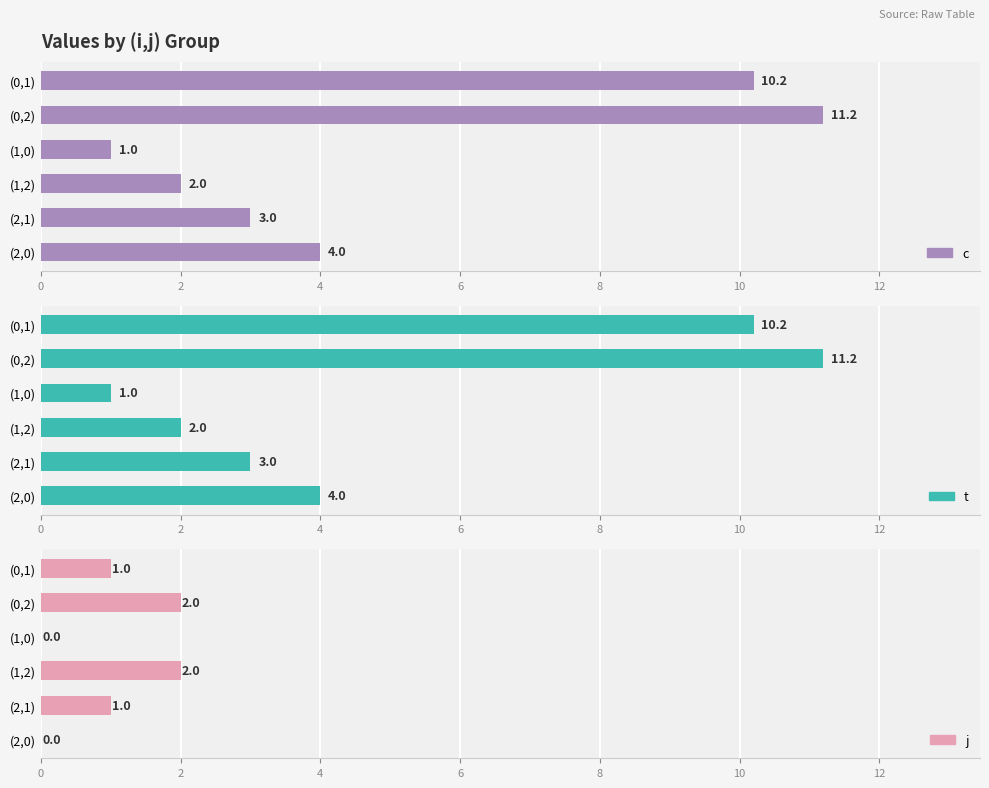

True or false: j has a value of 3.2 at (0,2).

False